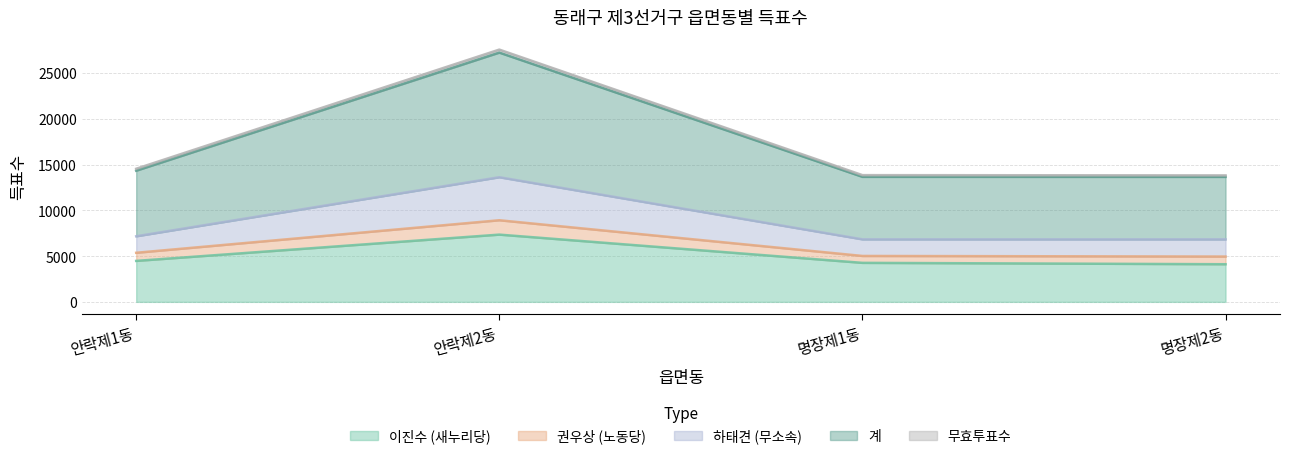

How many interior local peaks does the 계 series have?

1